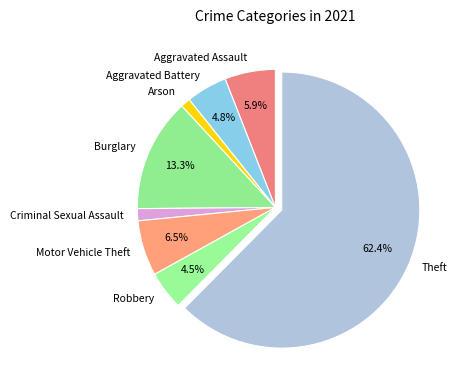

Is it true that Arson is 8% of the pie?

False